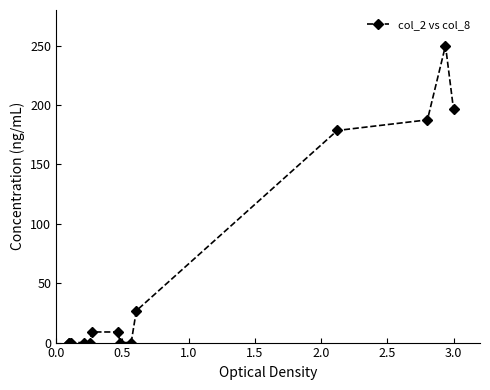

How many data points are less than 8?

7